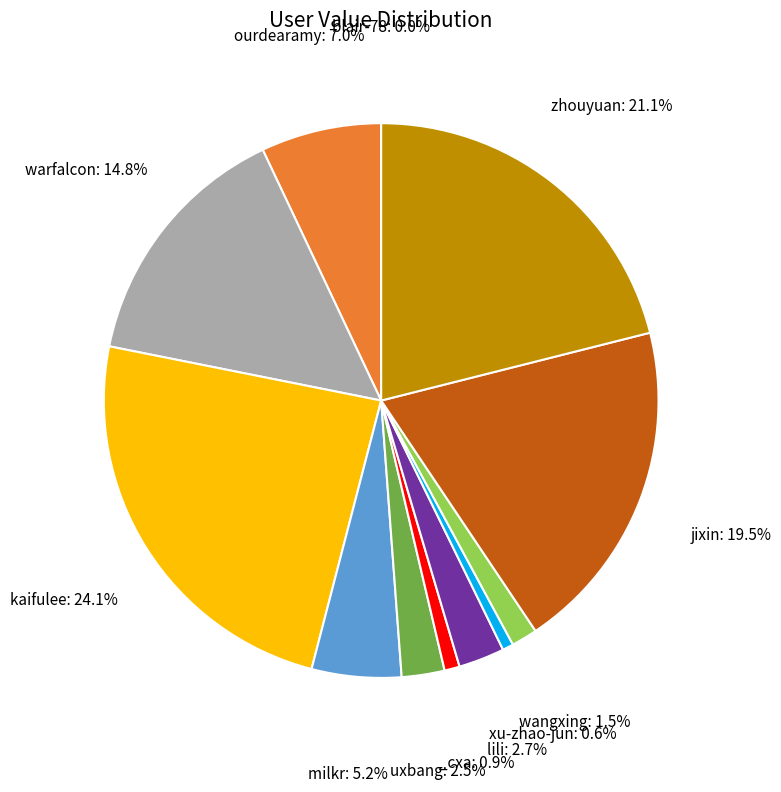

Is there a majority slice in this chart?

No